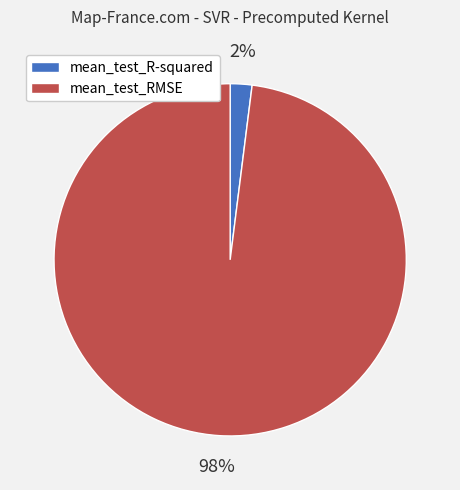

What is the smallest slice in the pie chart?

mean_test_R-squared